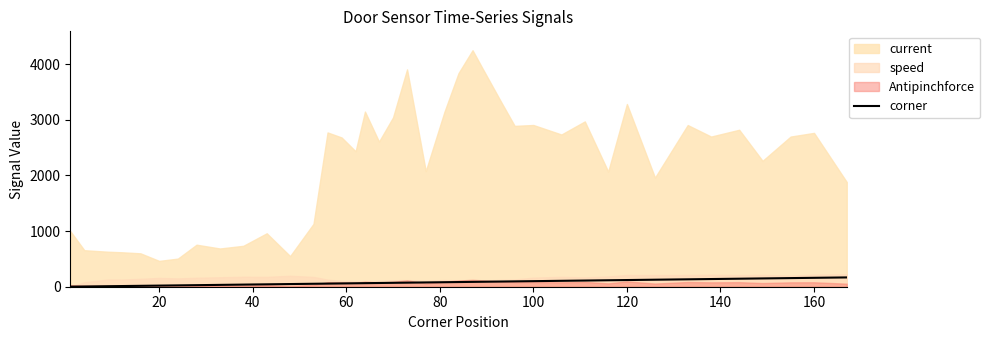

What is the maximum value for corner?

167